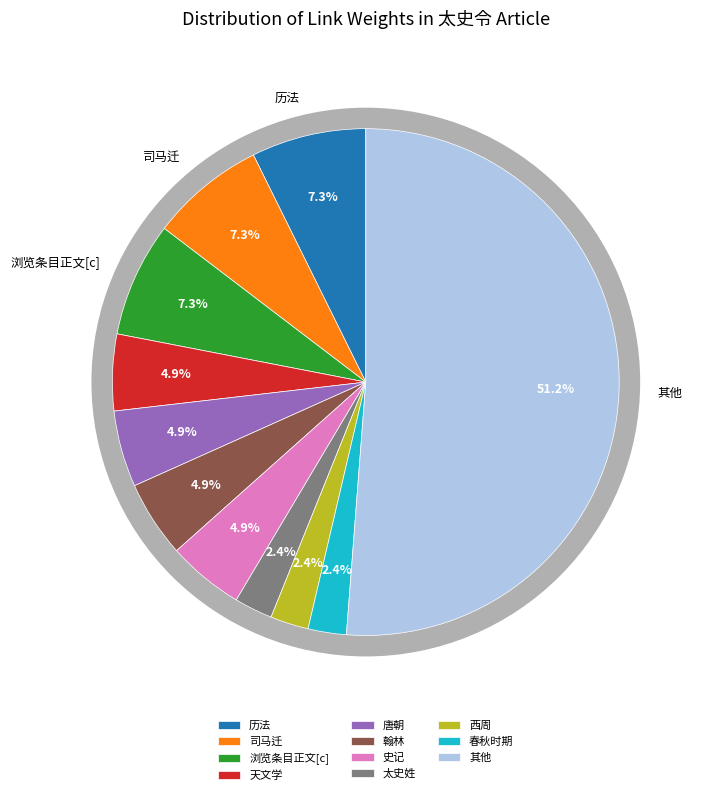

Does 柳宗元 represent more than half of the total?

No